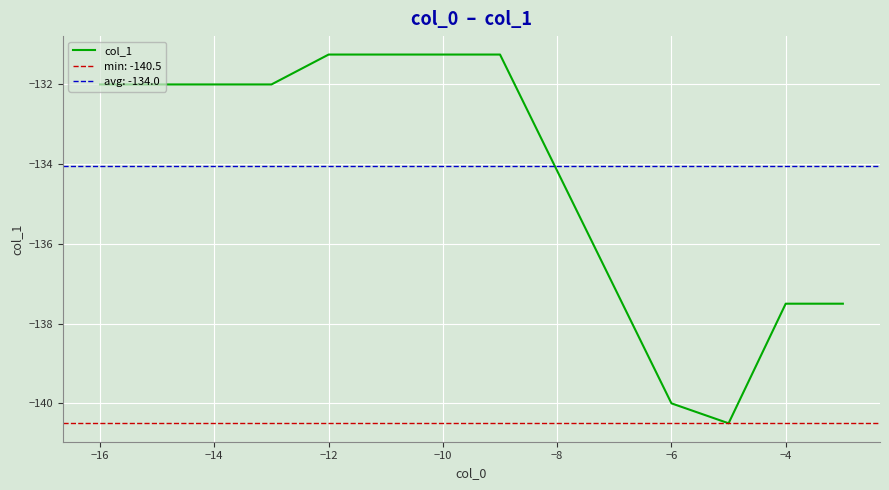

True or false: col_1 has a value of -66.7 at −12.

False